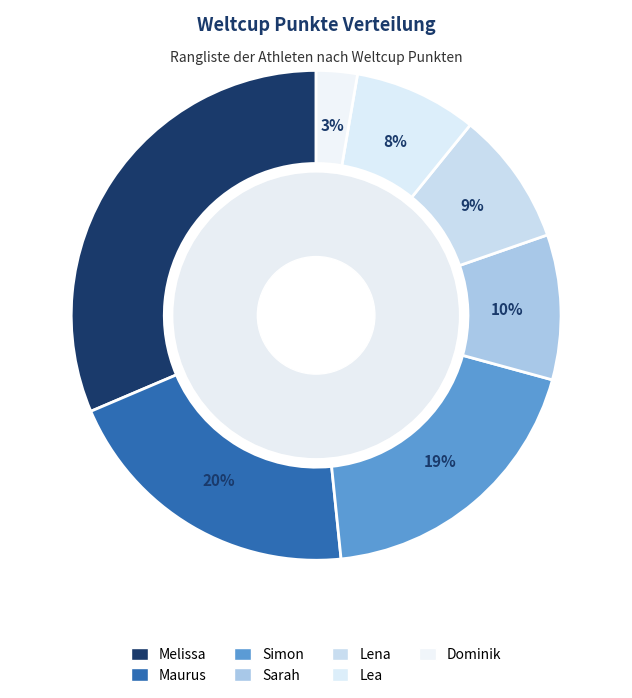

How many slices are in this pie chart?

7